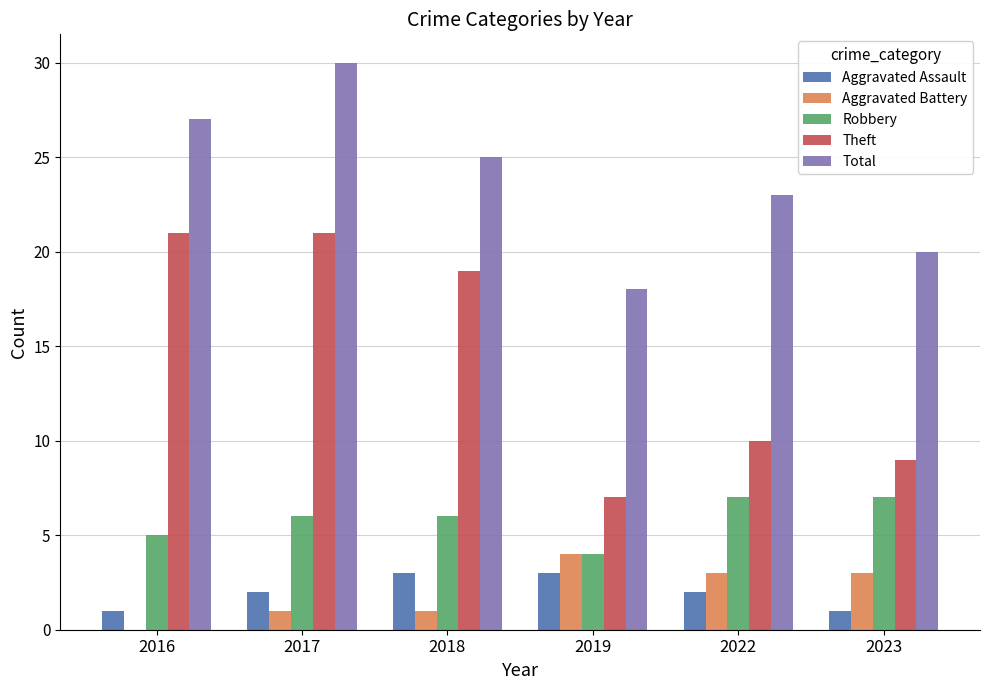

What is the sum of the Total values at 2019 and 2016?

45